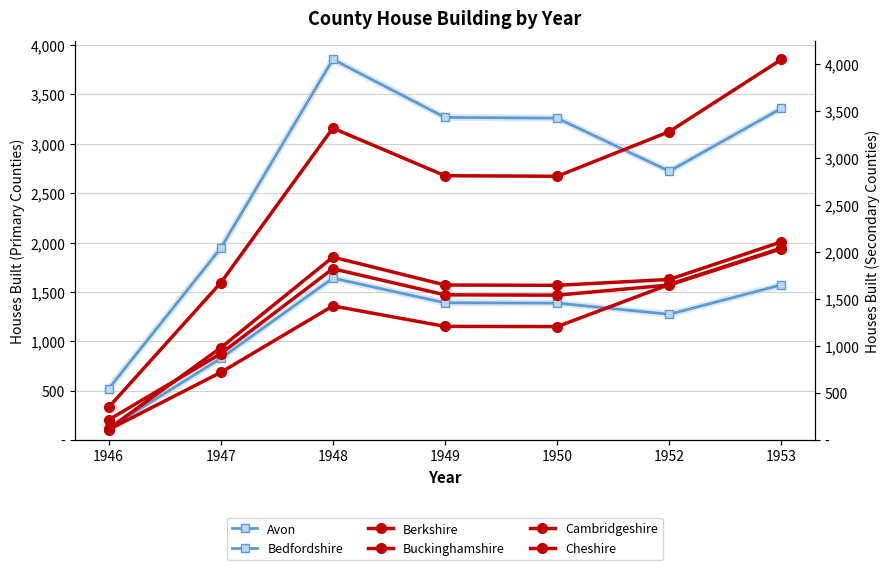

Reading right to left, transcribe all the data shown in this chart.

Avon: 1953=3360.2	1952=2722.8	1950=3260.3	1949=3267.7	1948=3855.7	1947=1942.6	1946=517.6
Bedfordshire: 1953=1571.6	1952=1273.4	1950=1386.6	1949=1389.7	1948=1639.8	1947=826.2	1946=116.8
Berkshire: 1953=2042.8	1952=1655.2	1950=1206.5	1949=1209.2	1948=1426.8	1947=718.9	1946=109.6
Buckinghamshire: 1953=2109.1	1952=1708.9	1950=1646.1	1949=1649.8	1948=1946.7	1947=980.8	1946=117.6
Cambridgeshire: 1953=2036.1	1952=1649.9	1950=1541.3	1949=1544.8	1948=1822.8	1947=918.4	1946=213.6
Cheshire: 1953=4050.7	1952=3282.3	1950=2806.8	1949=2813.1	1948=3319.3	1947=1672.4	1946=346.4